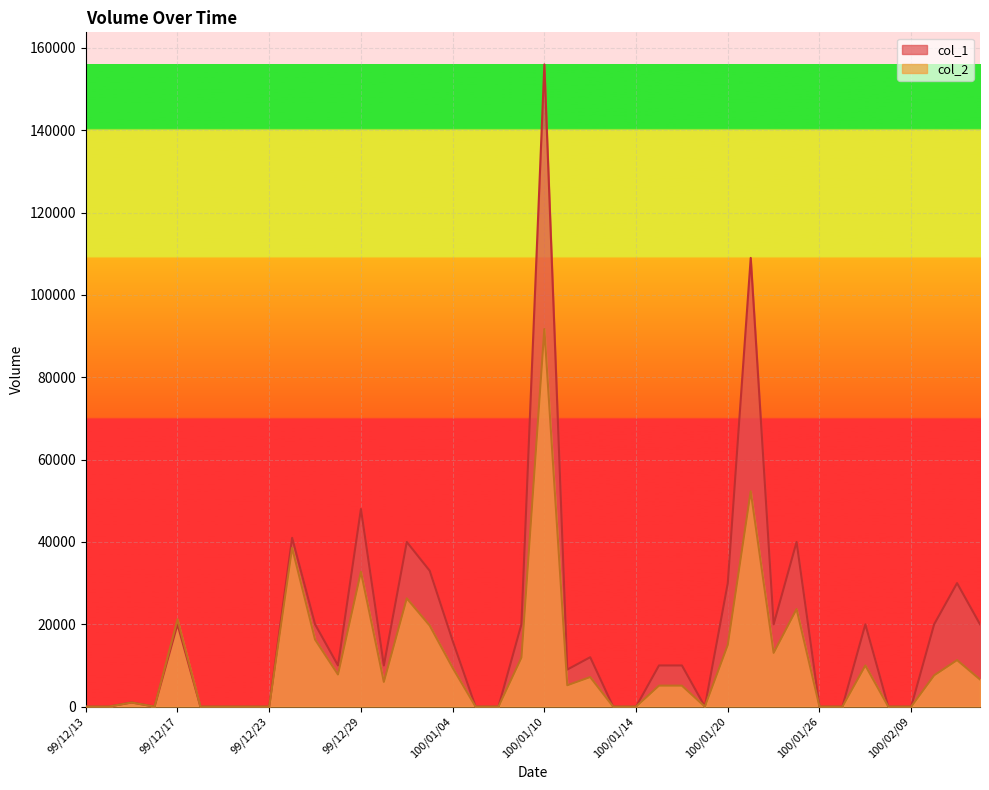

Where is col_2 nearest to the value 45865?

100/01/21